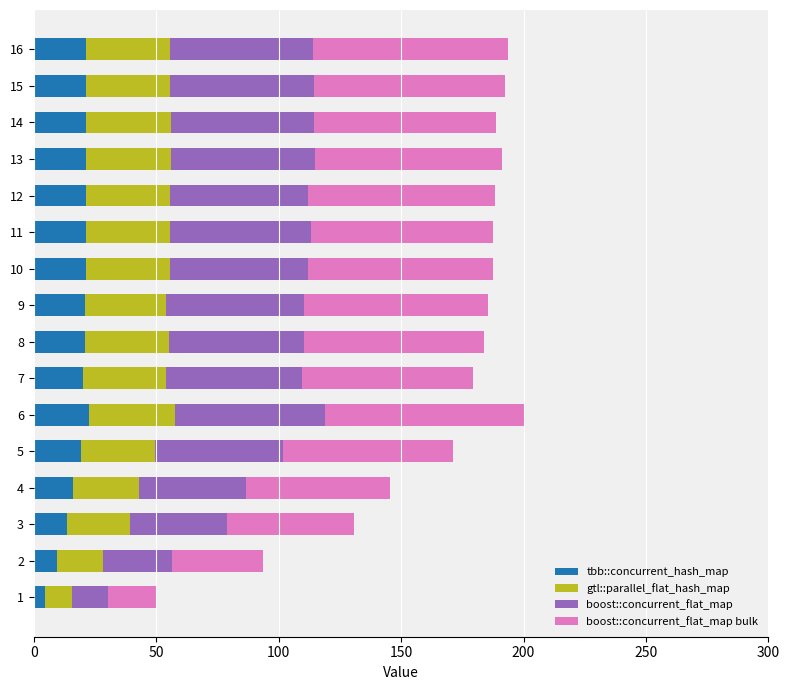

What is the maximum value for tbb::concurrent_hash_map?

22.4